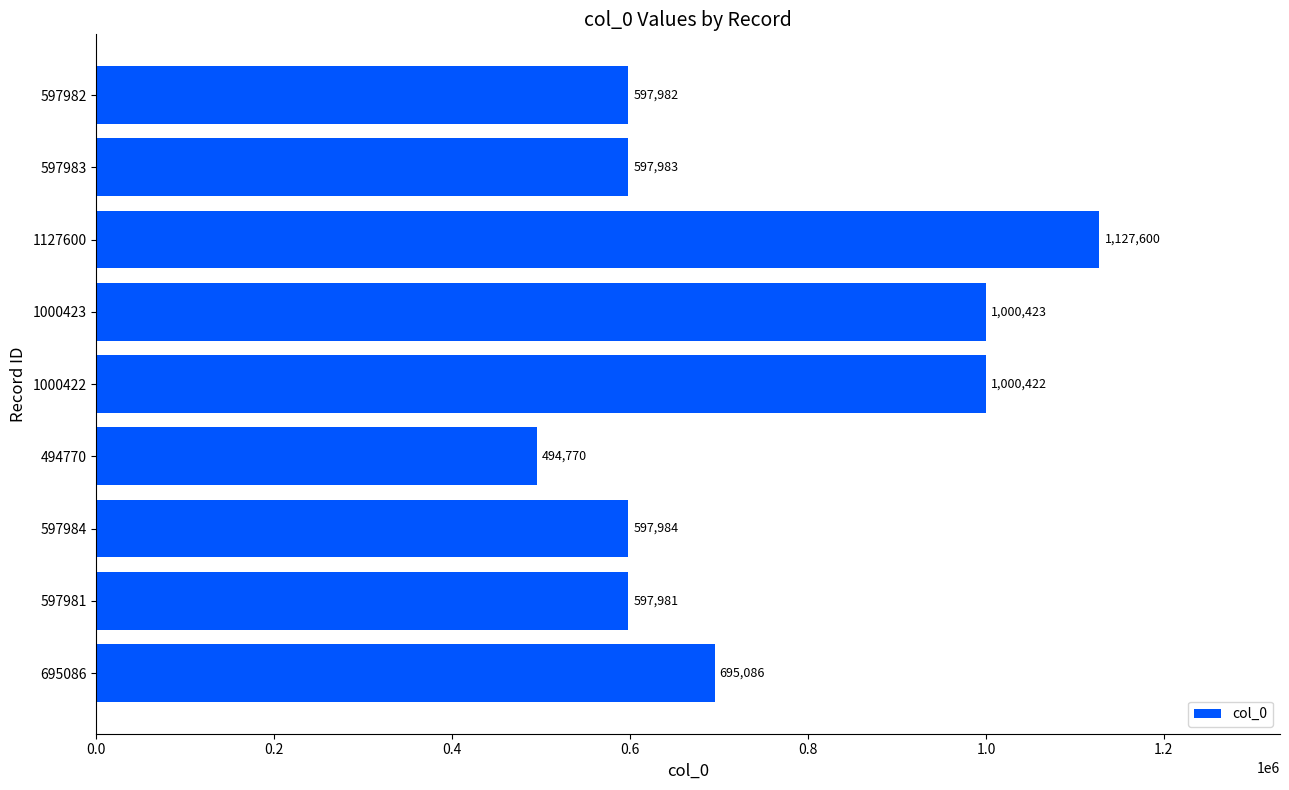

Rank the categories by value from highest to lowest.

1127600, 1000423, 1000422, 695086, 597984, 597983, 597982, 597981, 494770